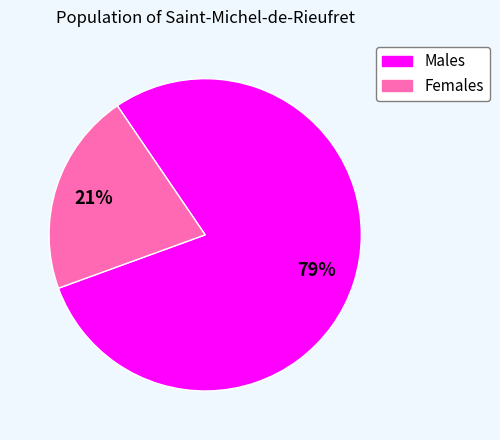

Is there any slice that represents more than half of the pie?

Yes